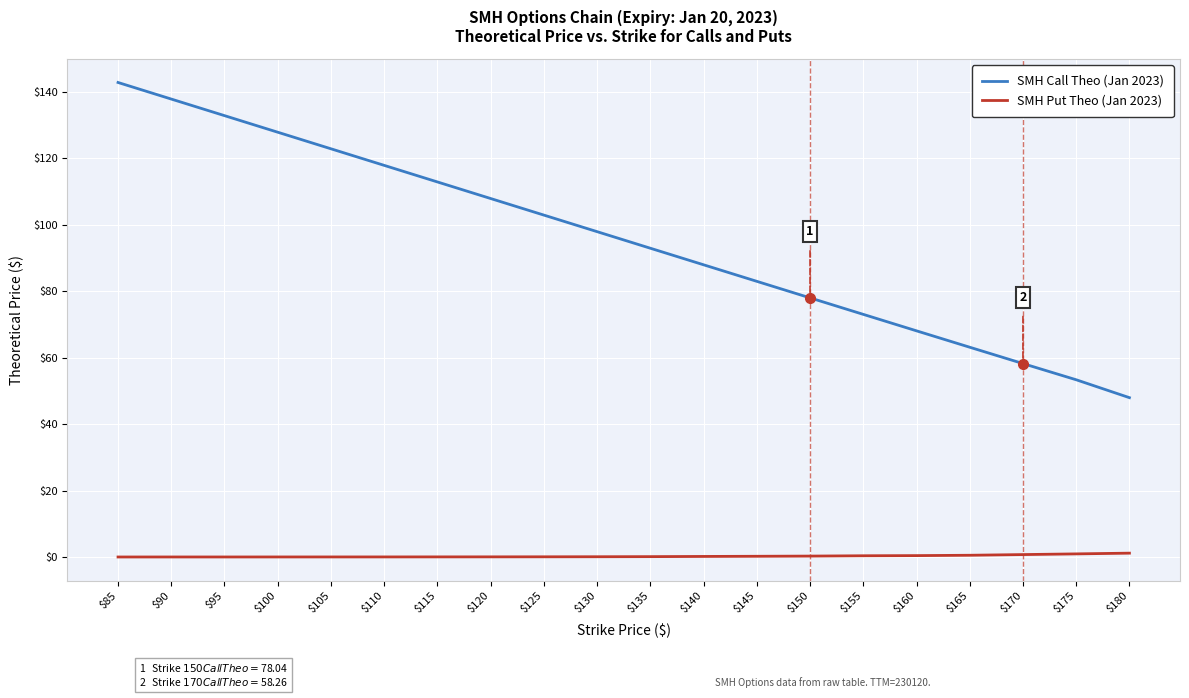

At which category is the sum across all series the highest?

$85